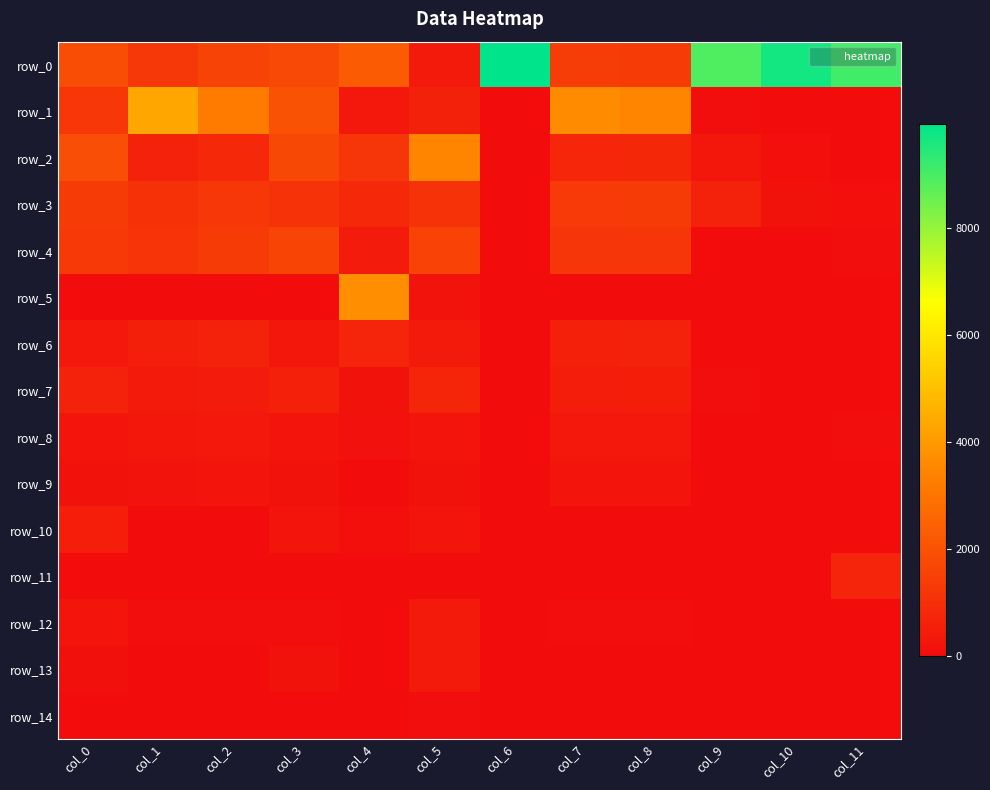

Rank the categories by row_14 value from lowest to highest.

col_6, col_9, col_10, col_11, col_4, col_1, col_2, col_8, col_7, col_3, col_0, col_5